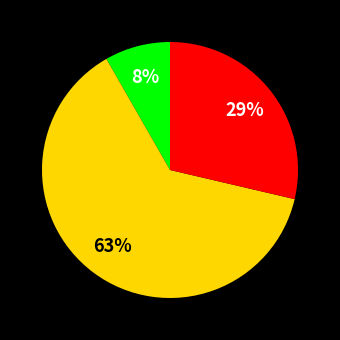

Does any single category account for the majority?

Yes